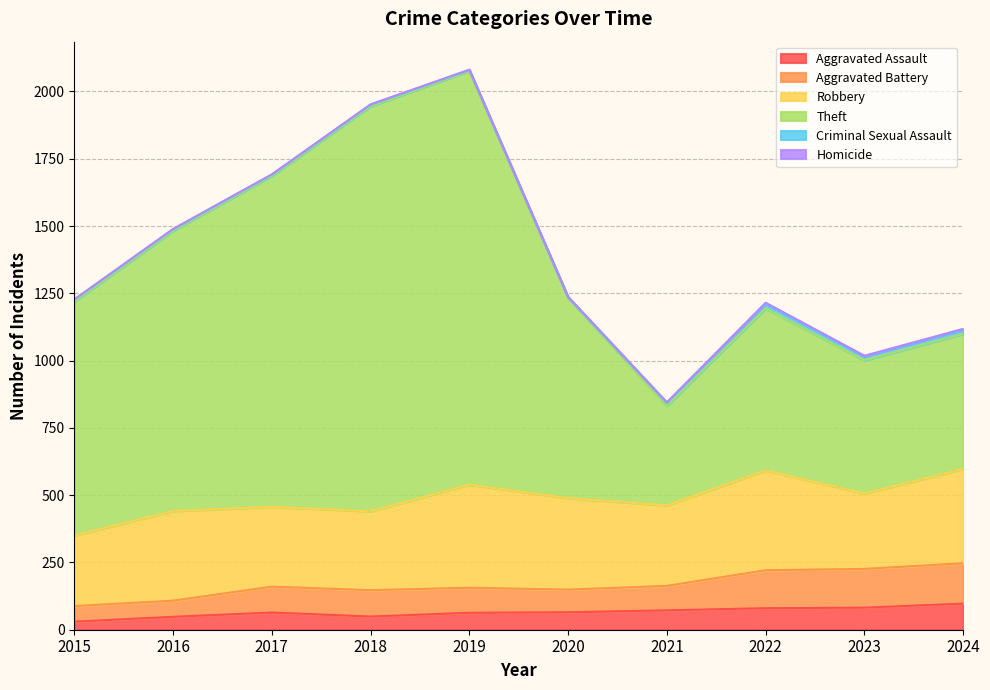

Does the chart have visible grid lines?

Yes